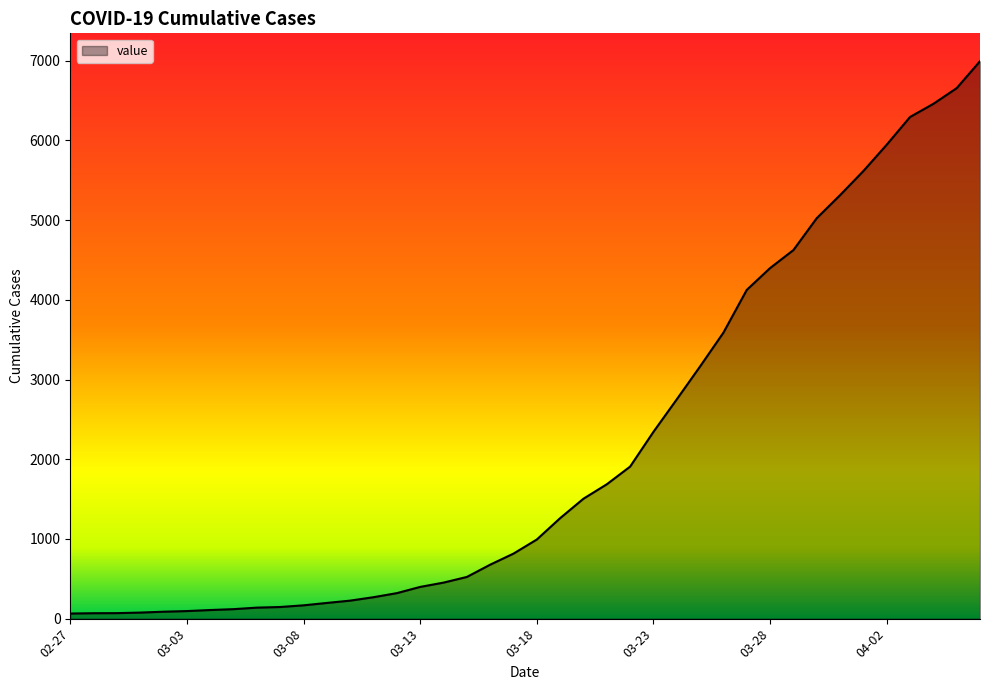

What is the difference between the maximum and minimum values?

6931